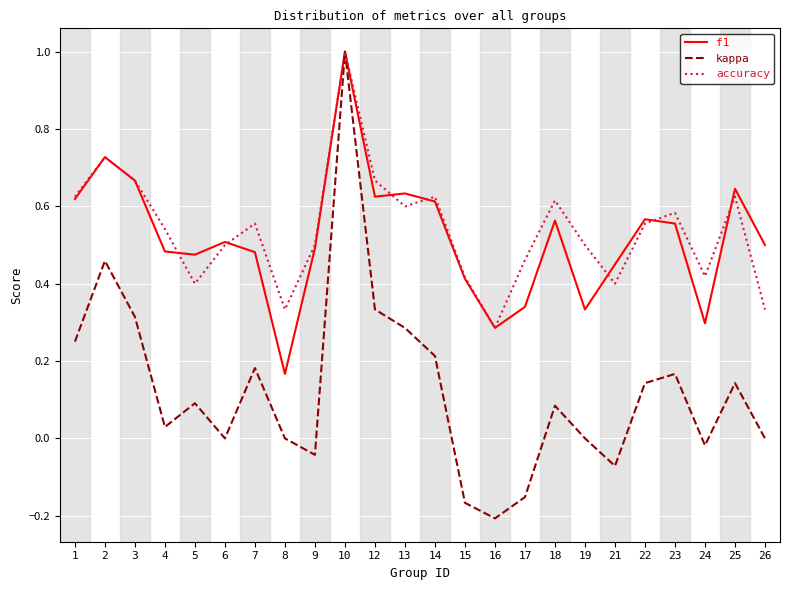

Is it true that kappa equals 0.5 at 2?

True